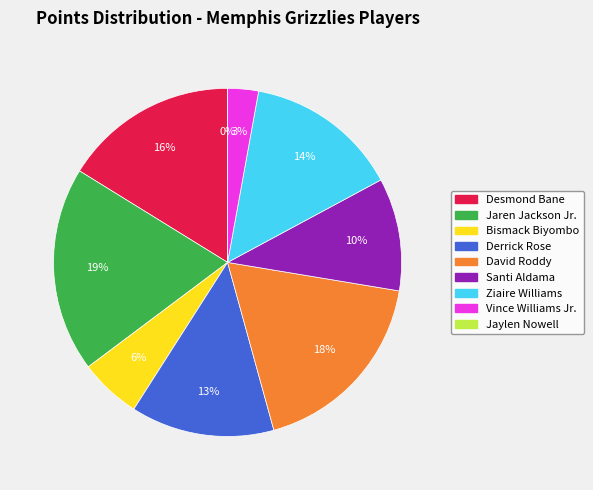

Is Santi Aldama the majority of the pie?

No